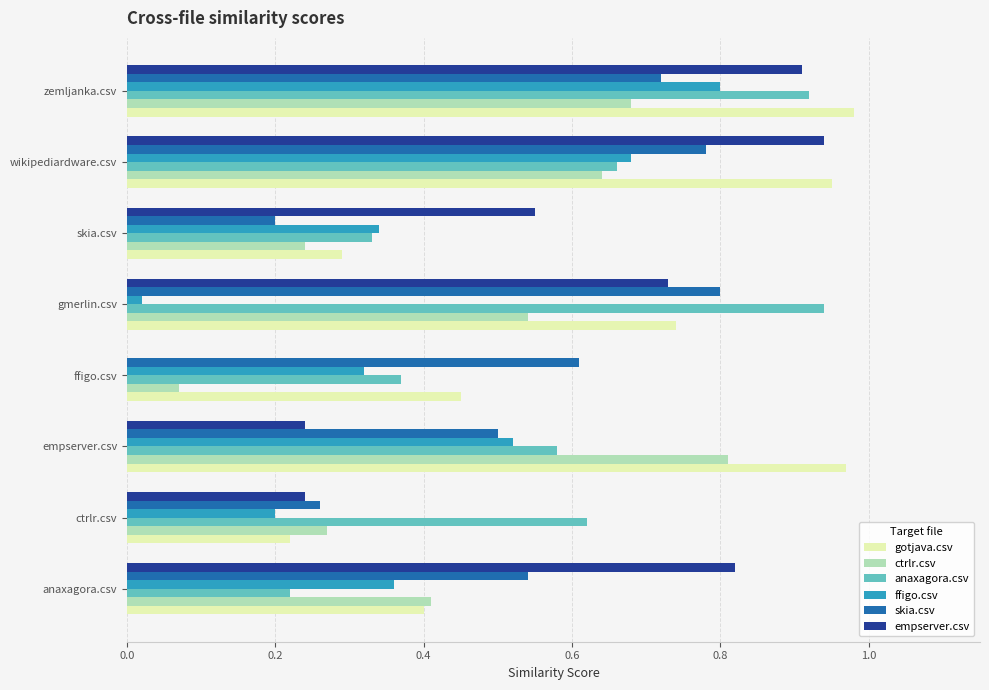

At which category is the sum across all series the highest?

zemljanka.csv